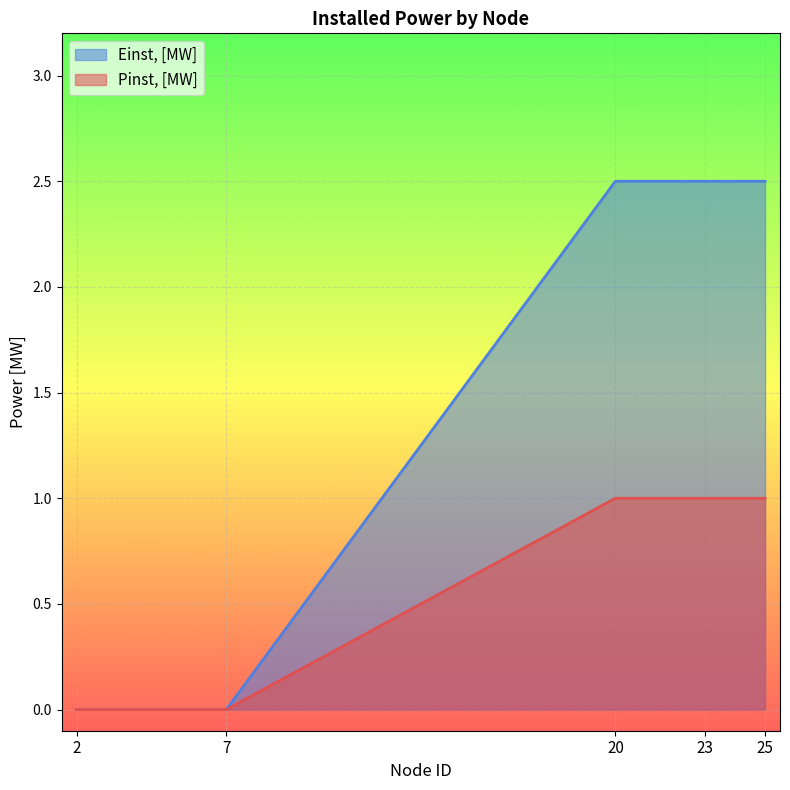

What is the highest value of the Einst, [MW] series?

2.5